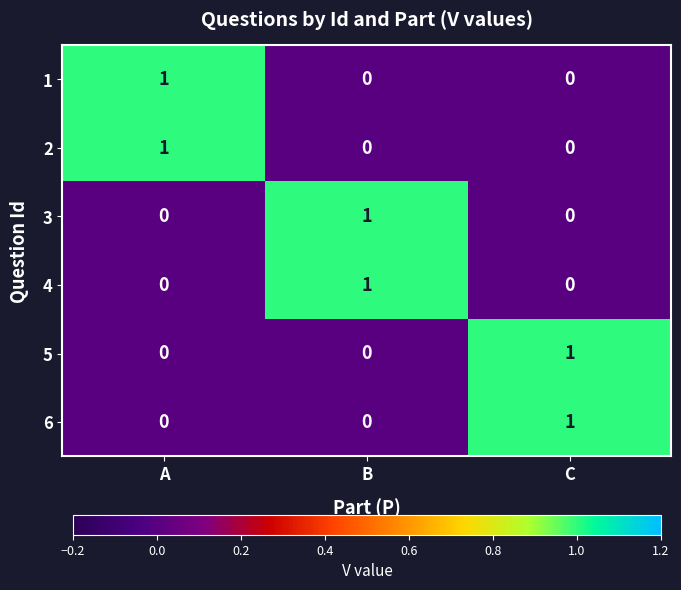

How many 1 values are between 0 and 1?

3